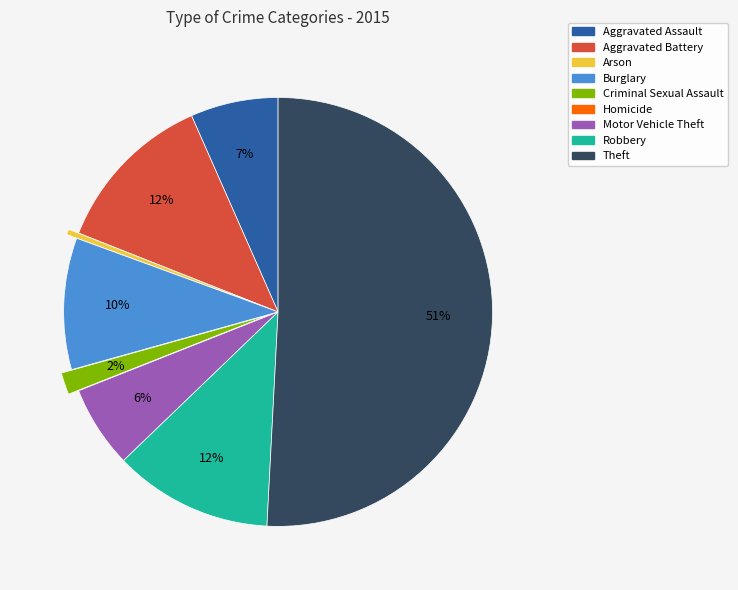

To the nearest percent, what portion does Theft represent?

51%